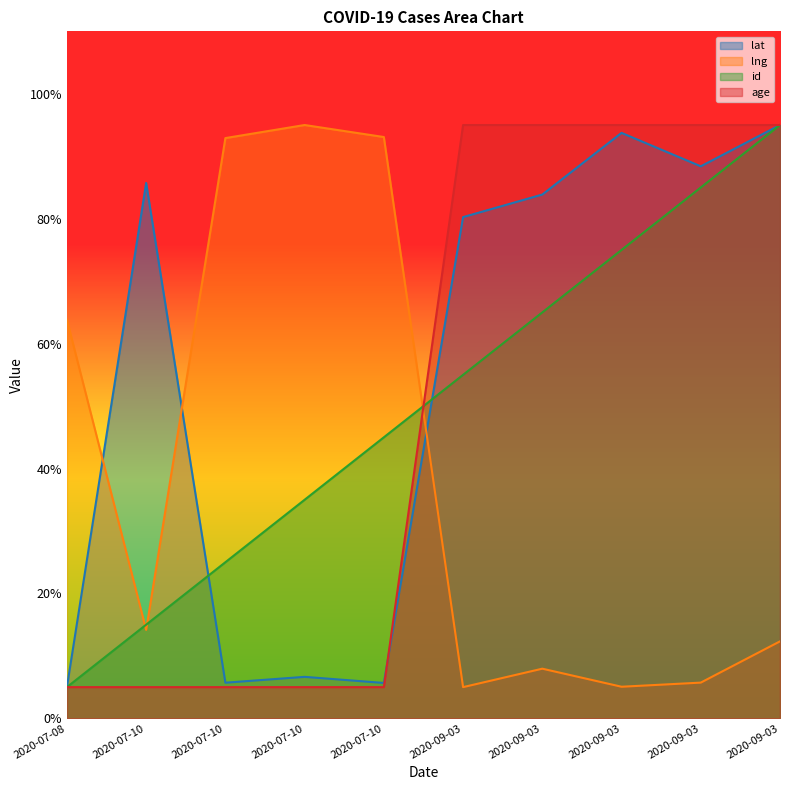

Where is the first local maximum for lat?

2020-07-10